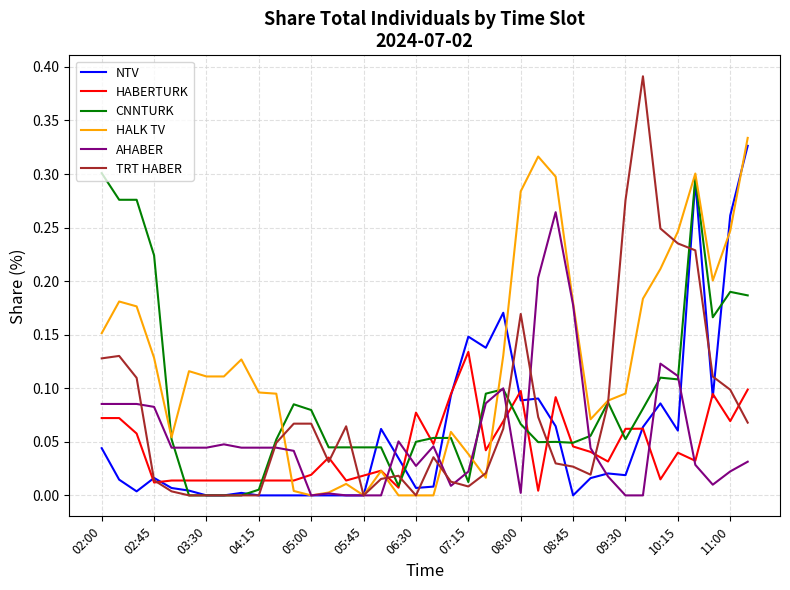

Which series has the largest range (max minus min)?

TRT HABER